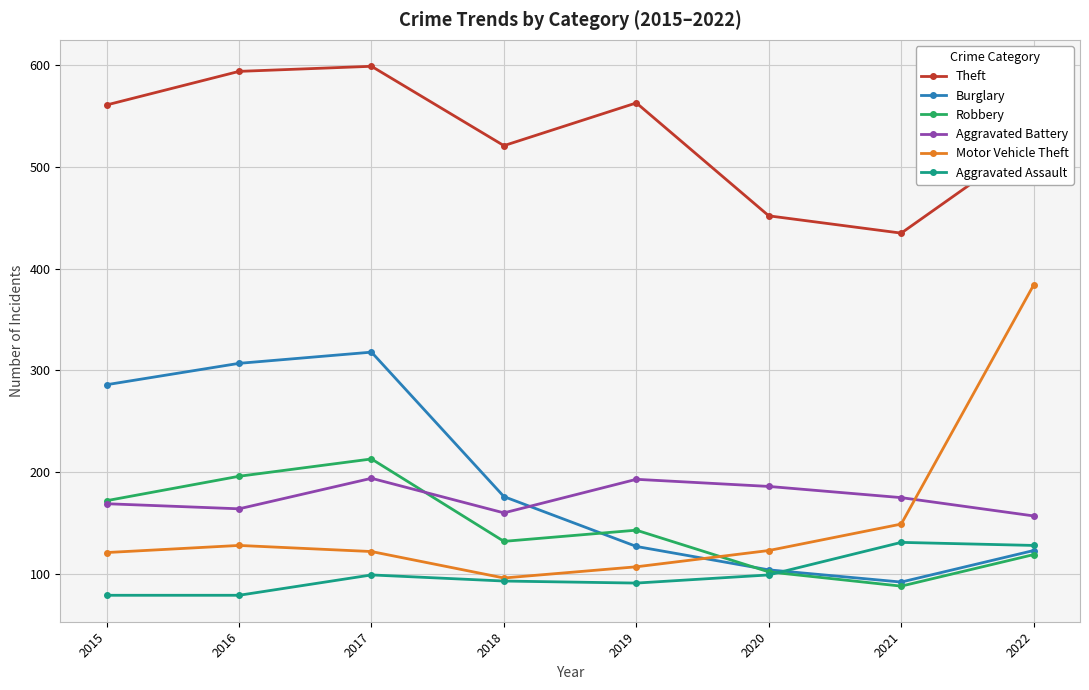

What is the spread (max minus min) of values at 2021?

347